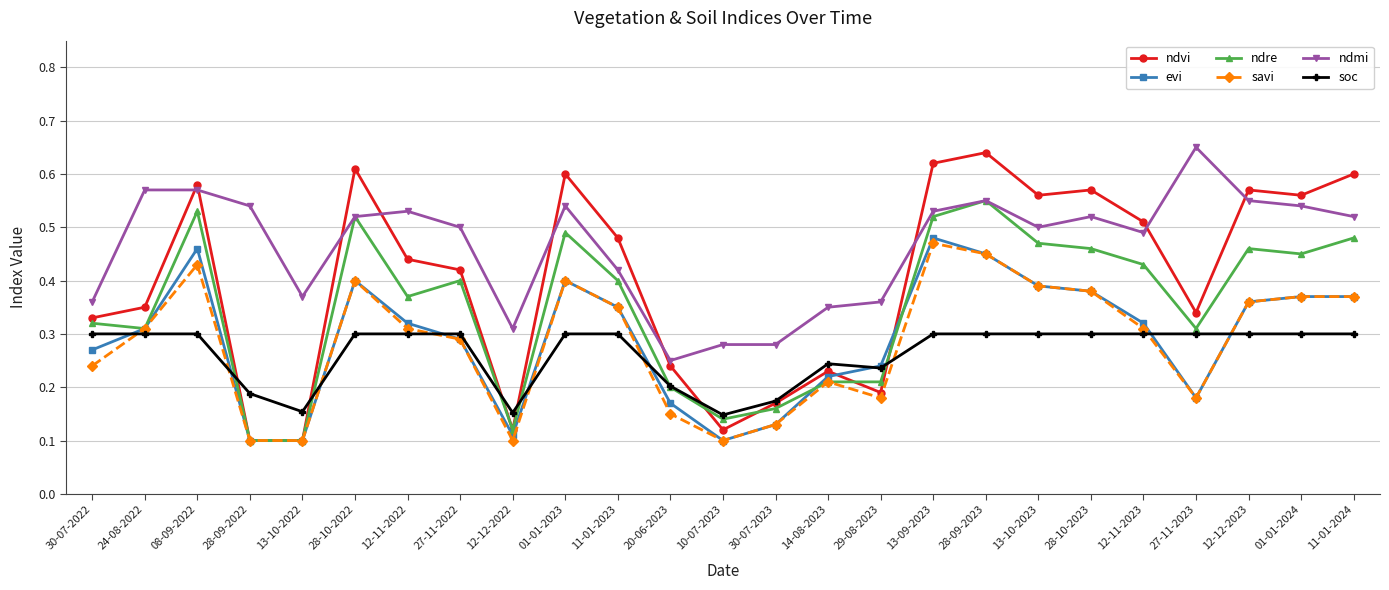

Between which two adjacent categories do soc and evi first intersect?

30-07-2022 and 24-08-2022